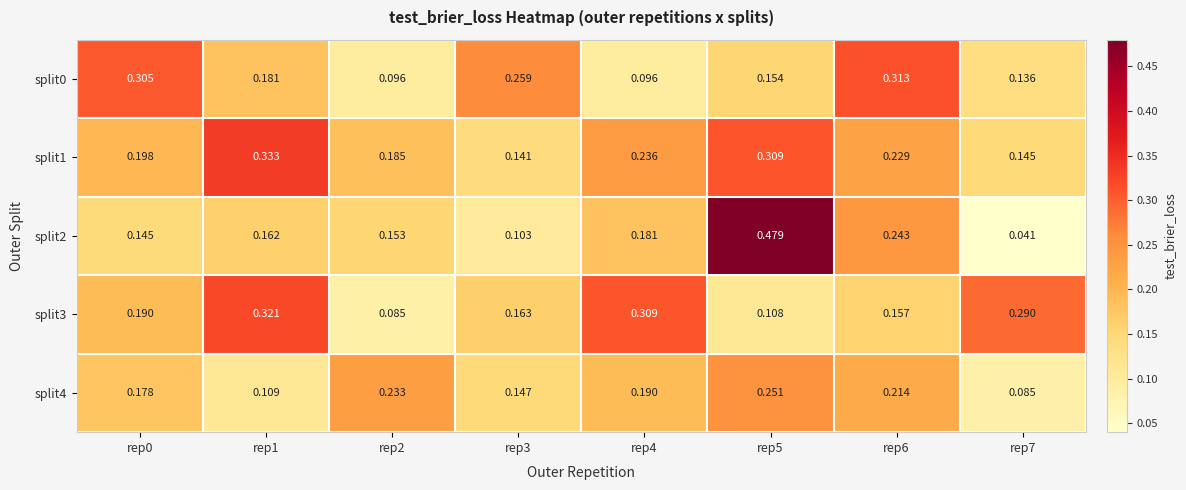

Is the value of split0 at rep0 greater than the value of split3 at rep4?

No